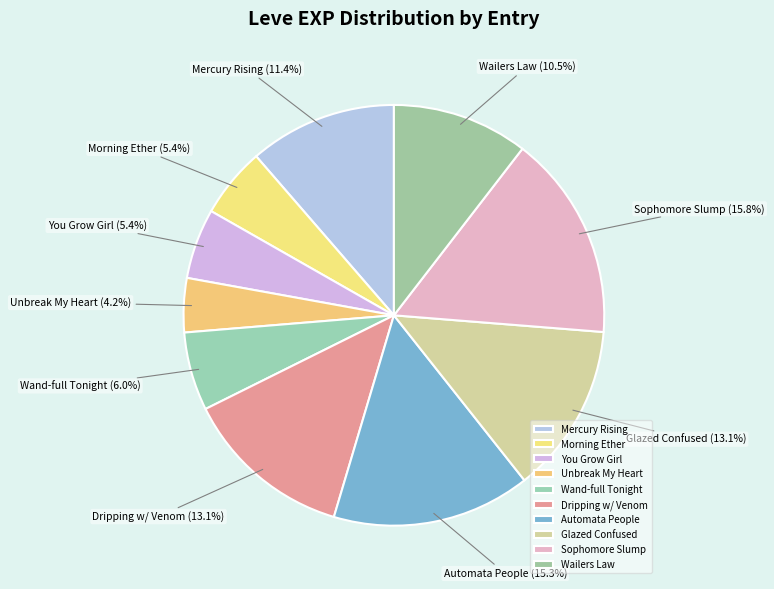

Which slice is the largest?

Sophomore Slump